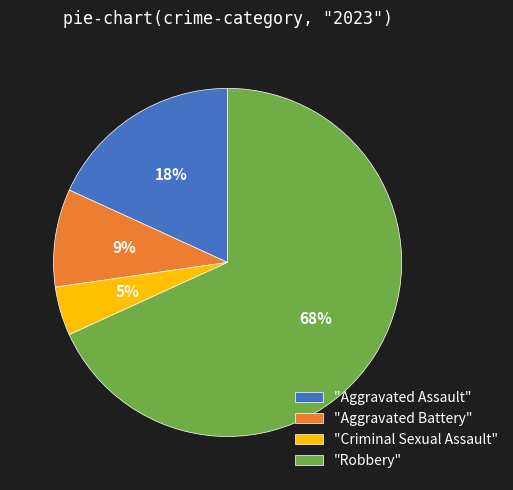

How many slices are in this pie chart?

4